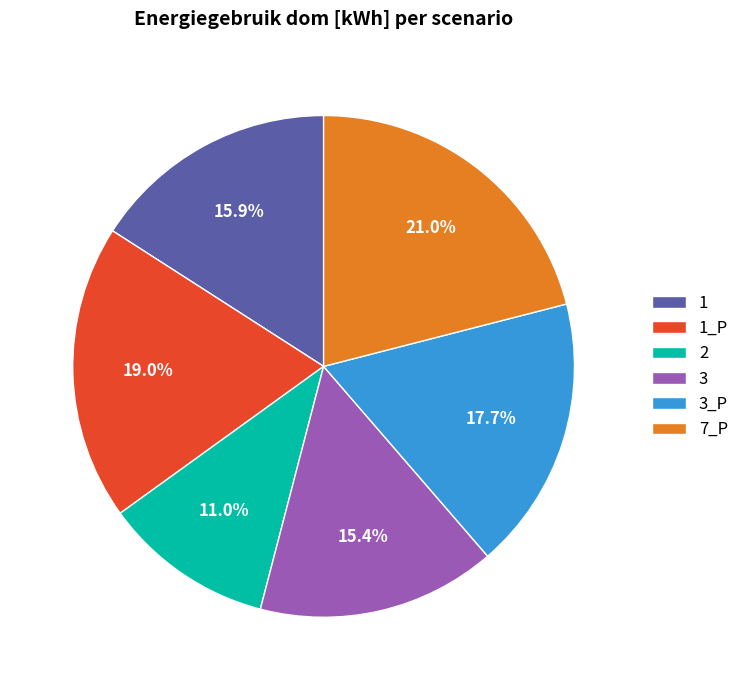

What percentage is NOT represented by 3_P?

82.3%